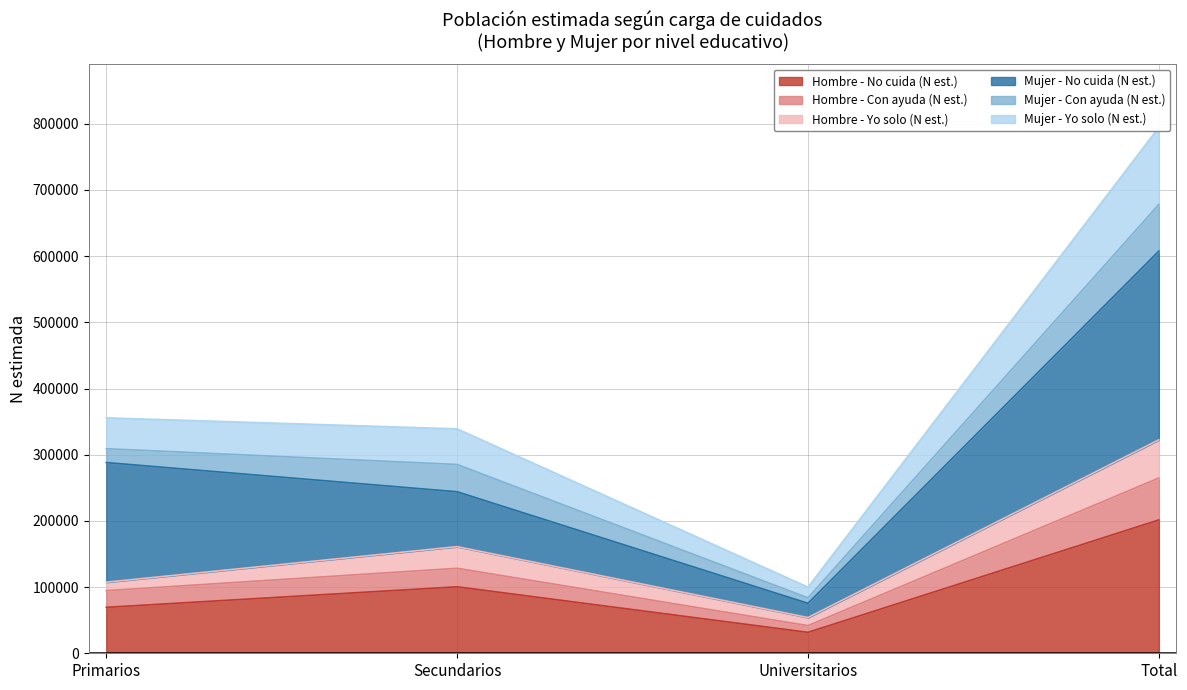

True or false: Hombre - No cuida (N est.) has more than 1 interior local peaks.

False